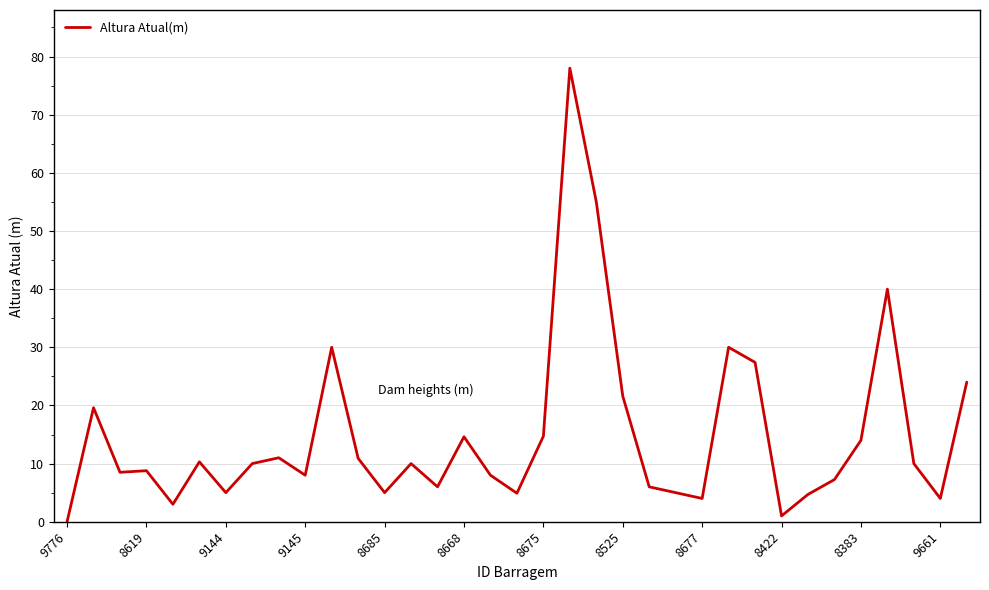

What is the greatest value displayed?

78.0